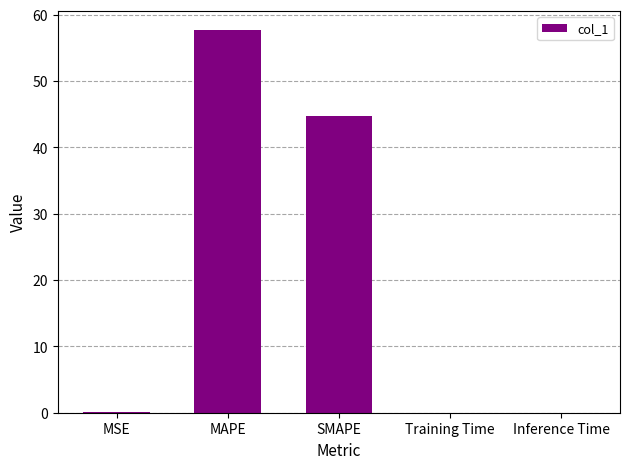

Approximately how many times larger is the value at SMAPE compared to MAPE?

0.8